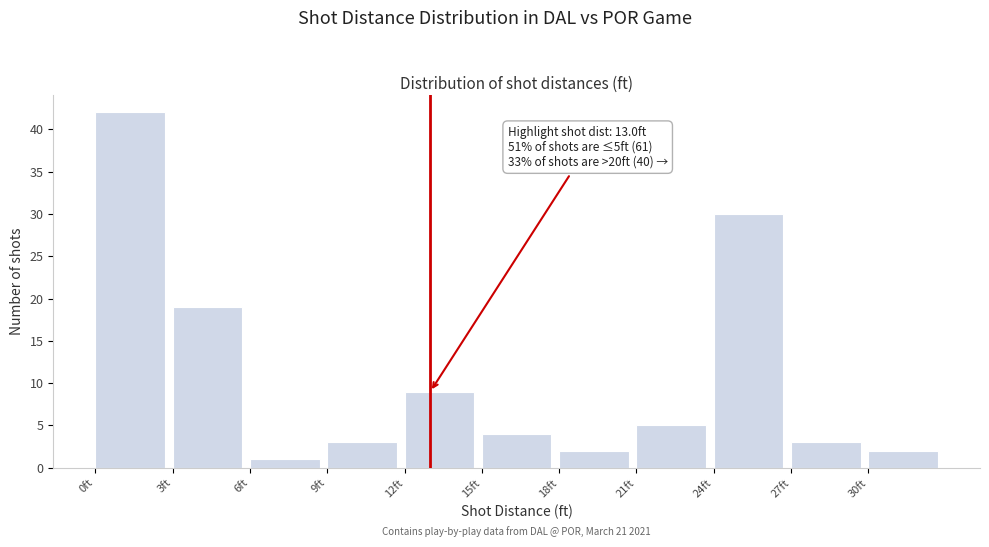

Which range on the x-axis has the tallest bar?

0 to 3